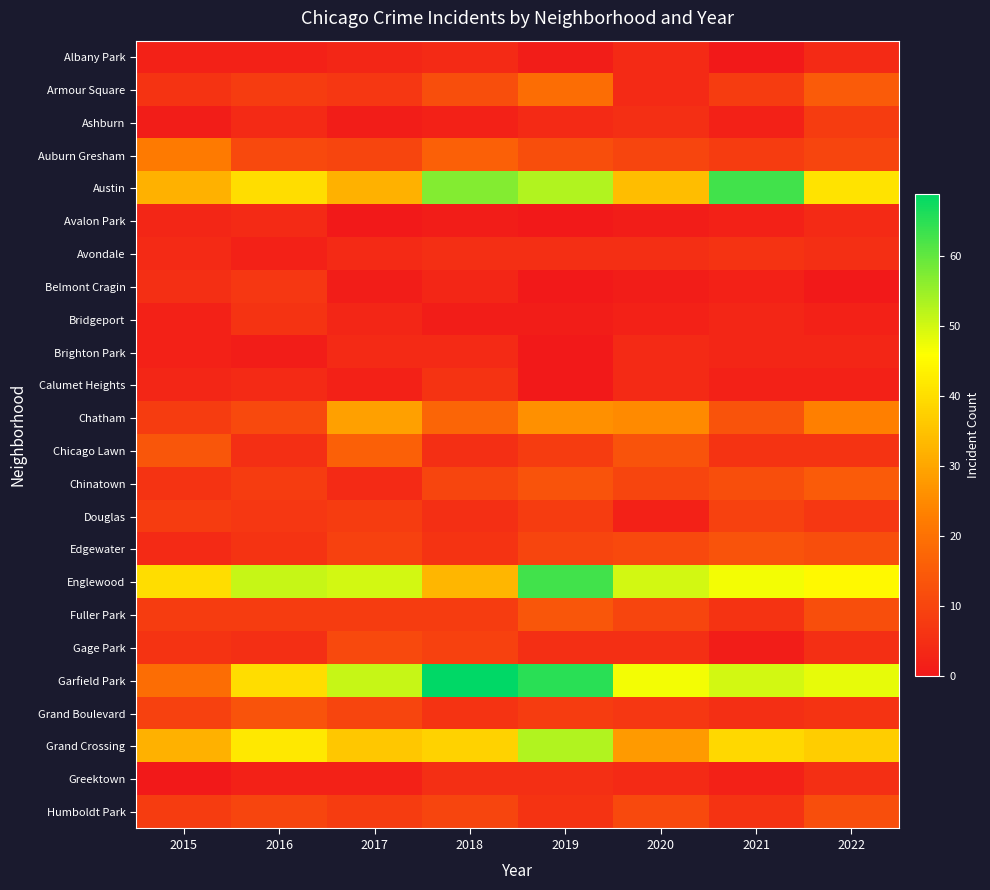

Reading left to right, what are all the values shown in this chart?

Albany Park: 2015=2	2016=2	2017=3	2018=4	2019=1	2020=4	2021=0	2022=4
Armour Square: 2015=6	2016=8	2017=7	2018=12	2019=19	2020=4	2021=8	2022=15
Ashburn: 2015=1	2016=4	2017=1	2018=2	2019=4	2020=5	2021=2	2022=8
Auburn Gresham: 2015=22	2016=11	2017=10	2018=16	2019=12	2020=10	2021=8	2022=10
Austin: 2015=32	2016=40	2017=32	2018=57	2019=53	2020=34	2021=63	2022=41
Avalon Park: 2015=3	2016=4	2017=0	2018=1	2019=0	2020=1	2021=2	2022=4
Avondale: 2015=4	2016=2	2017=4	2018=5	2019=5	2020=5	2021=6	2022=5
Belmont Cragin: 2015=5	2016=7	2017=1	2018=3	2019=0	2020=1	2021=2	2022=0
Bridgeport: 2015=2	2016=6	2017=3	2018=1	2019=1	2020=2	2021=3	2022=2
Brighton Park: 2015=2	2016=1	2017=4	2018=4	2019=0	2020=4	2021=3	2022=3
Calumet Heights: 2015=3	2016=4	2017=2	2018=6	2019=0	2020=4	2021=2	2022=2
Chatham: 2015=8	2016=11	2017=29	2018=17	2019=26	2020=25	2021=13	2022=23
Chicago Lawn: 2015=14	2016=5	2017=16	2018=5	2019=8	2020=13	2021=6	2022=6
Chinatown: 2015=6	2016=8	2017=4	2018=10	2019=13	2020=10	2021=12	2022=15
Douglas: 2015=8	2016=7	2017=8	2018=5	2019=8	2020=2	2021=9	2022=7
Edgewater: 2015=4	2016=6	2017=9	2018=6	2019=10	2020=11	2021=13	2022=12
Englewood: 2015=40	2016=51	2017=50	2018=33	2019=63	2020=50	2021=47	2022=45
Fuller Park: 2015=8	2016=8	2017=8	2018=8	2019=14	2020=10	2021=6	2022=12
Gage Park: 2015=6	2016=5	2017=11	2018=9	2019=5	2020=5	2021=1	2022=5
Garfield Park: 2015=19	2016=40	2017=51	2018=69	2019=65	2020=47	2021=50	2022=48
Grand Boulevard: 2015=9	2016=13	2017=10	2018=6	2019=8	2020=7	2021=5	2022=6
Grand Crossing: 2015=32	2016=42	2017=36	2018=38	2019=53	2020=28	2021=39	2022=37
Greektown: 2015=0	2016=2	2017=2	2018=5	2019=5	2020=4	2021=2	2022=5
Humboldt Park: 2015=8	2016=10	2017=8	2018=10	2019=6	2020=11	2021=6	2022=12